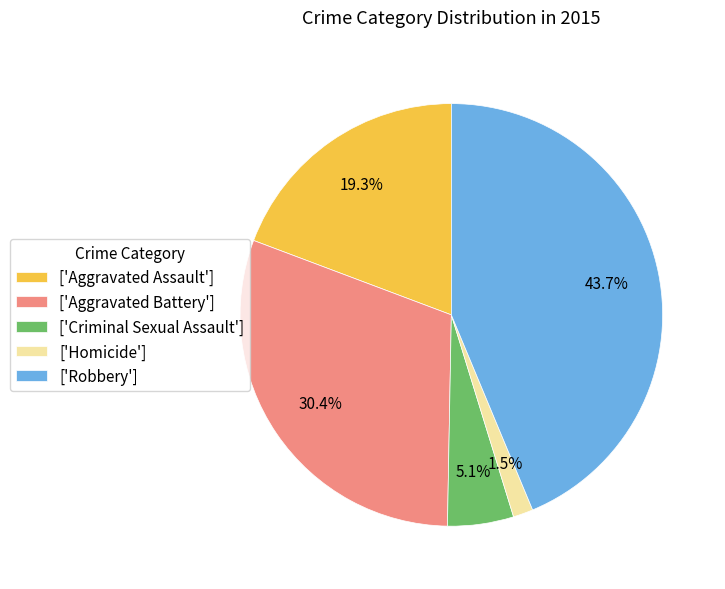

Is the sum of ['Aggravated Battery'] and ['Robbery'] greater than half?

Yes